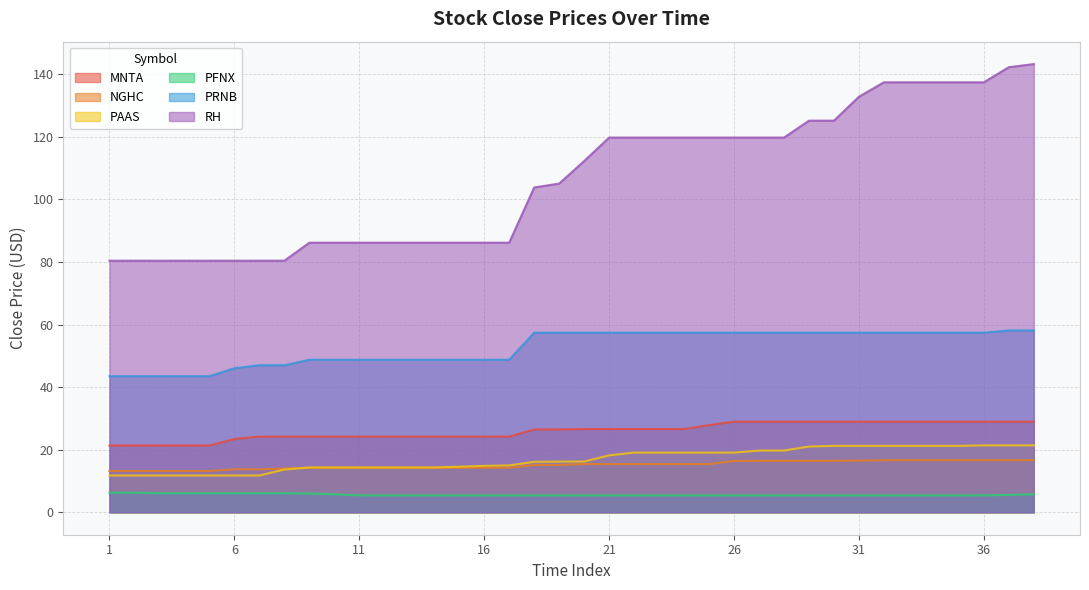

Reading left to right, what are all the values shown in this chart?

MNTA: 21.4	21.4	21.4	21.4	21.4	23.4	24.2	24.2	24.2	24.2	24.2	24.2	24.2	24.2	24.2	24.2	24.2	26.5	26.5	26.6	26.6	26.6	26.6	26.6	27.9	29.0	29.0	29.0	29.0	29.0	29.0	29.0	29.0	29.0	29.0	29.0	29.0	29.0
NGHC: 13.2	13.2	13.2	13.2	13.2	13.7	13.7	14.0	14.2	14.2	14.2	14.2	14.2	14.2	14.2	14.2	14.2	15.1	15.1	15.4	15.4	15.4	15.4	15.4	15.4	16.4	16.5	16.5	16.5	16.5	16.5	16.7	16.7	16.7	16.7	16.7	16.7	16.7
PAAS: 11.8	11.8	11.8	11.8	11.8	11.8	11.8	13.7	14.3	14.3	14.3	14.3	14.3	14.3	14.6	14.8	15.0	16.1	16.2	16.2	18.2	19.1	19.1	19.1	19.1	19.1	19.7	19.7	21.0	21.2	21.2	21.2	21.2	21.2	21.2	21.4	21.4	21.4
PFNX: 6.3	6.3	6.1	6.1	6.1	6.1	6.1	6.1	6.0	5.8	5.4	5.4	5.4	5.4	5.4	5.4	5.4	5.4	5.4	5.4	5.4	5.4	5.4	5.4	5.4	5.4	5.4	5.4	5.4	5.4	5.4	5.4	5.4	5.4	5.4	5.4	5.6	5.7
PRNB: 43.5	43.5	43.5	43.5	43.5	46.0	47.0	47.0	48.8	48.8	48.8	48.8	48.8	48.8	48.8	48.8	48.8	57.4	57.4	57.4	57.4	57.4	57.4	57.4	57.4	57.4	57.4	57.4	57.4	57.4	57.4	57.4	57.4	57.4	57.4	57.4	58.1	58.1
RH: 80.4	80.4	80.4	80.4	80.4	80.4	80.4	80.4	86.2	86.2	86.2	86.2	86.2	86.2	86.2	86.2	86.2	103.8	105.1	112.3	119.8	119.8	119.8	119.8	119.8	119.8	119.8	119.8	125.2	125.2	132.8	137.5	137.5	137.5	137.5	137.5	142.3	143.3